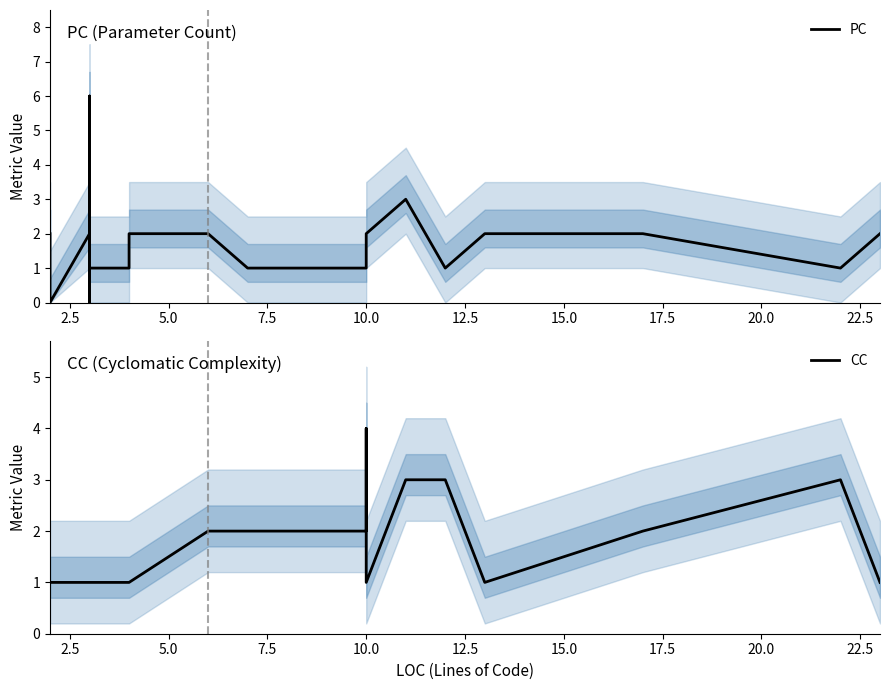

True or false: PC and CC cross at least once.

True